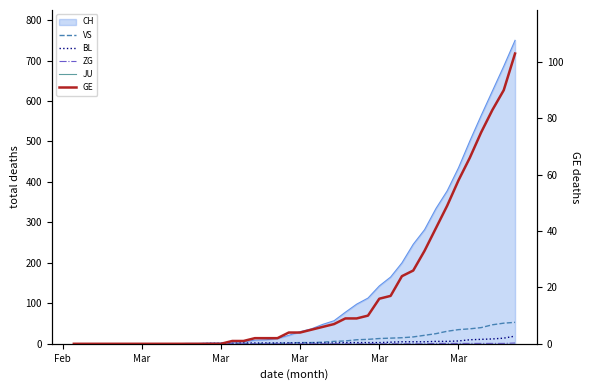

True or false: ZG and BL cross at least once.

False